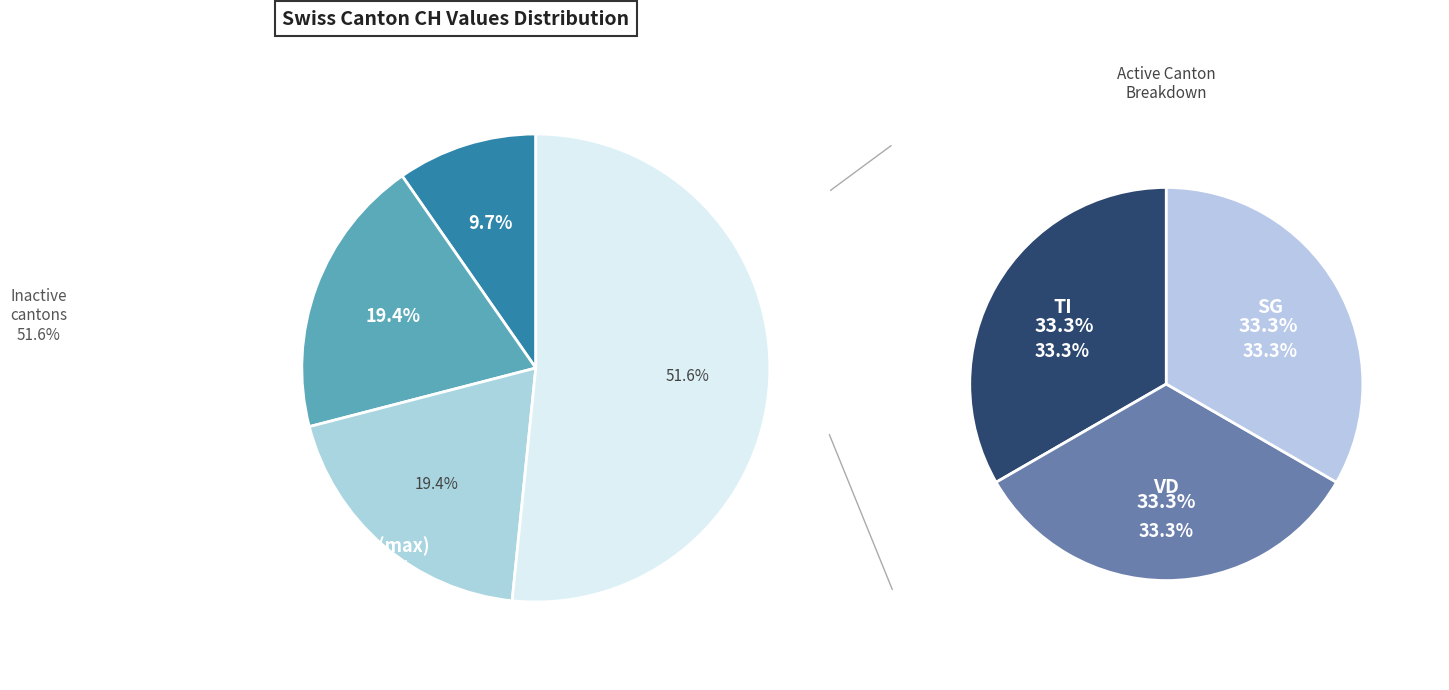

Is the sum of FR and AI greater than half?

No